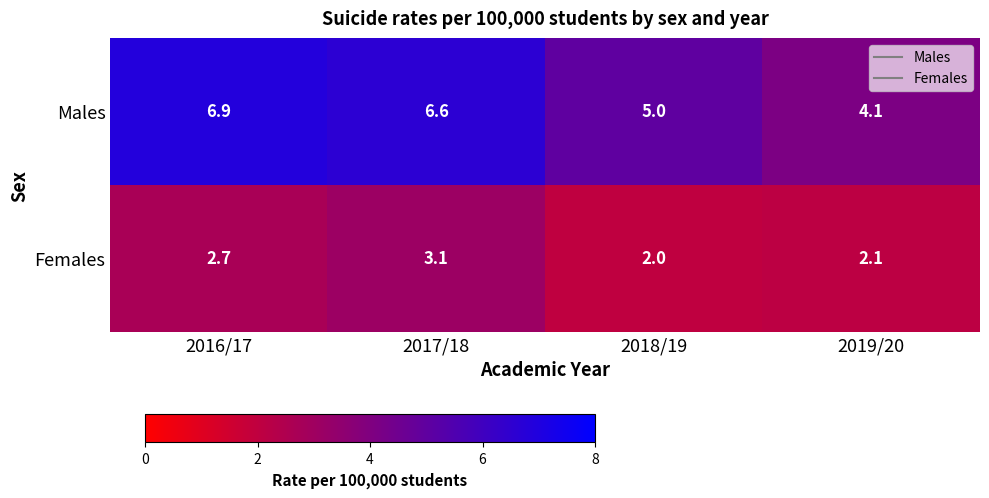

Rank the series by their average value, from highest to lowest.

Males, Females